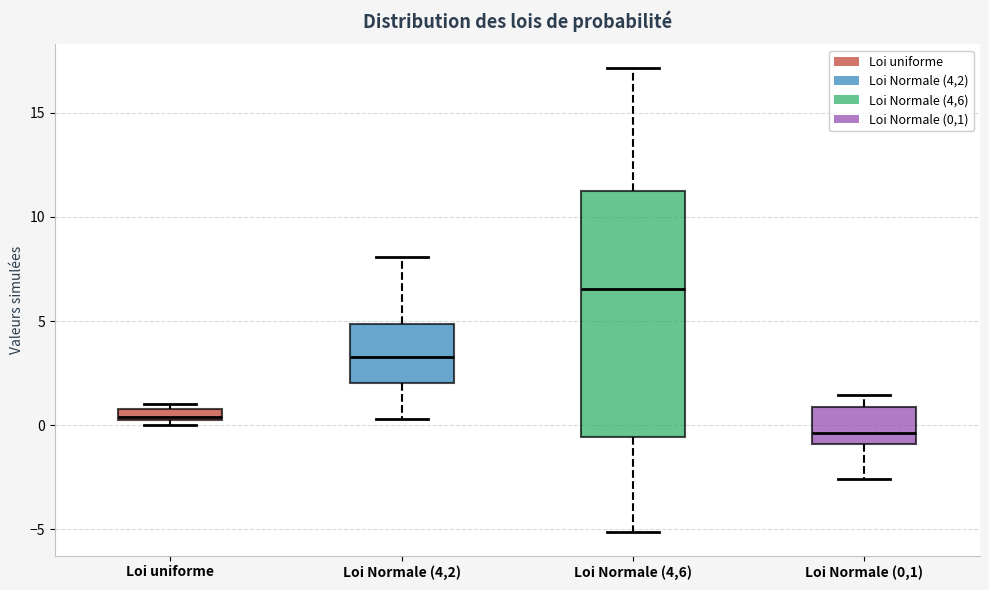

Where is the lower edge of the box for Loi uniforme on the y-axis? The values are not printed on the chart, so give them approximately, as read against the axis.

0.5